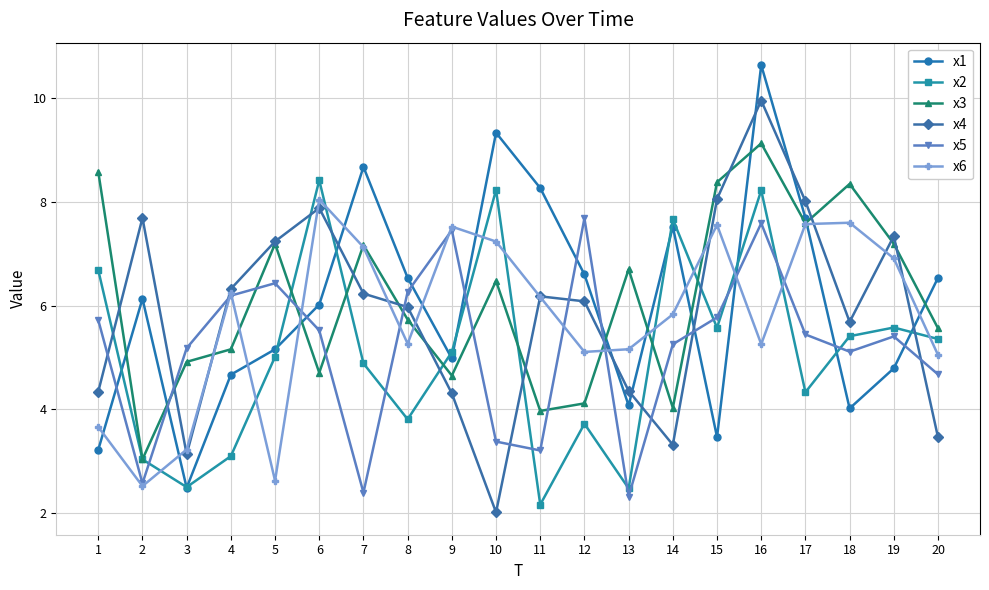

What is the maximum value for x5?

7.7